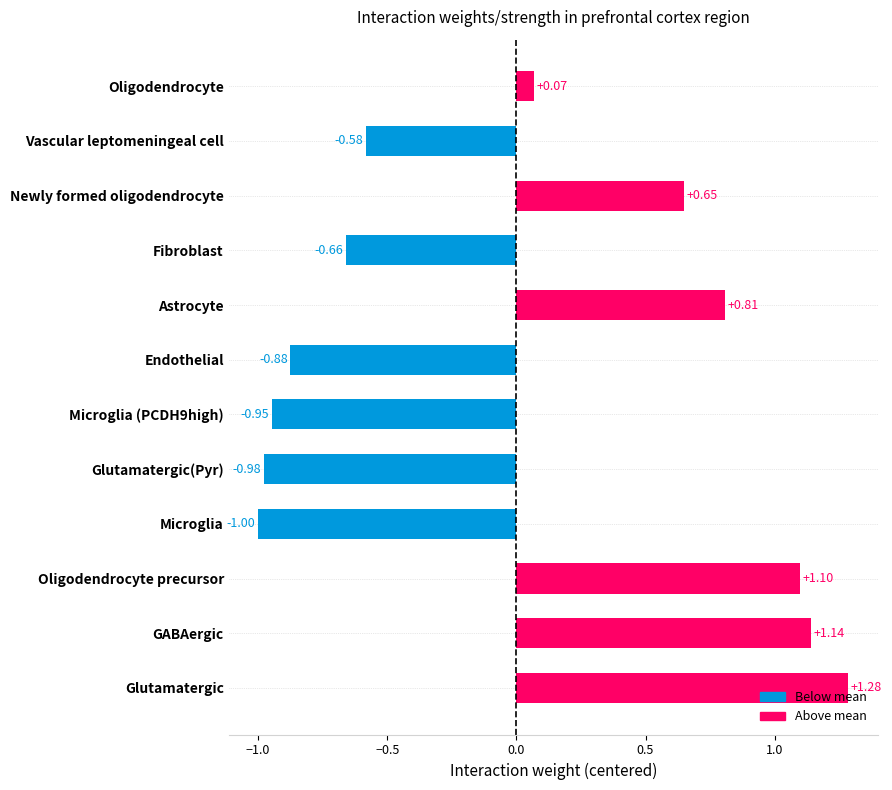

Count the number of data series in this chart.

1